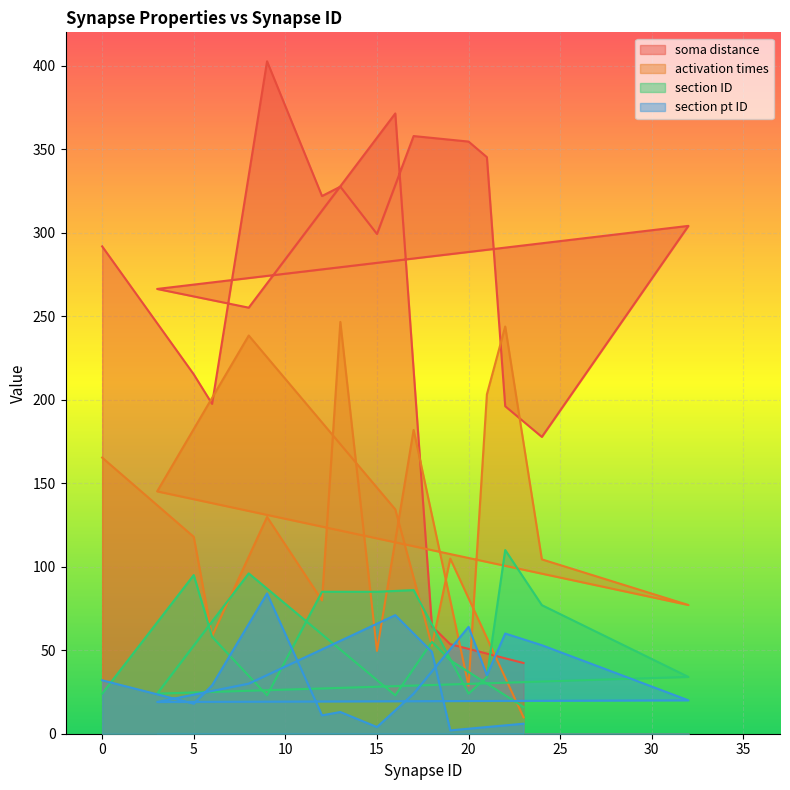

Count the number of categories in the chart.

19